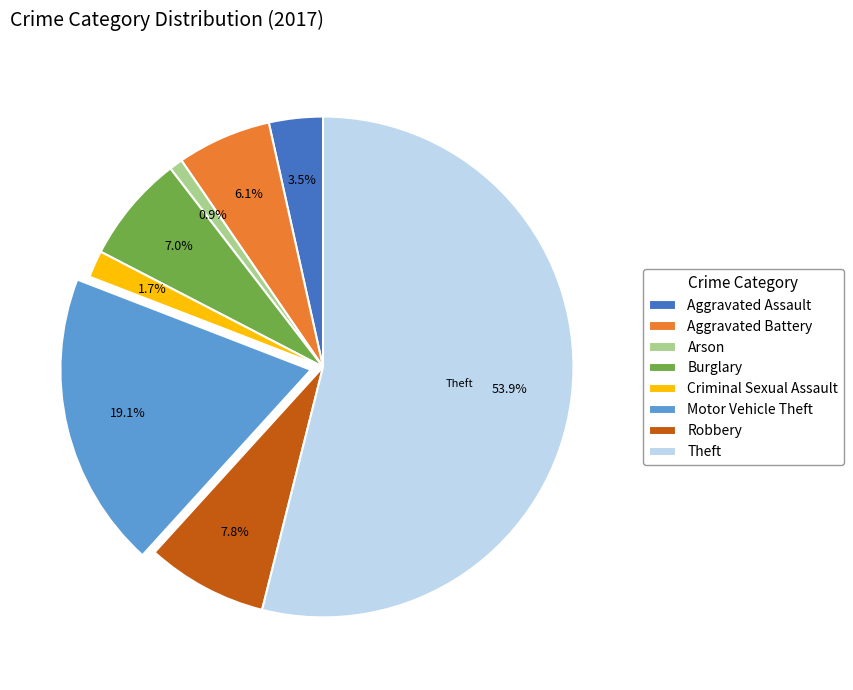

What is the ratio of the value at Aggravated Assault to the value at Robbery?

0.4